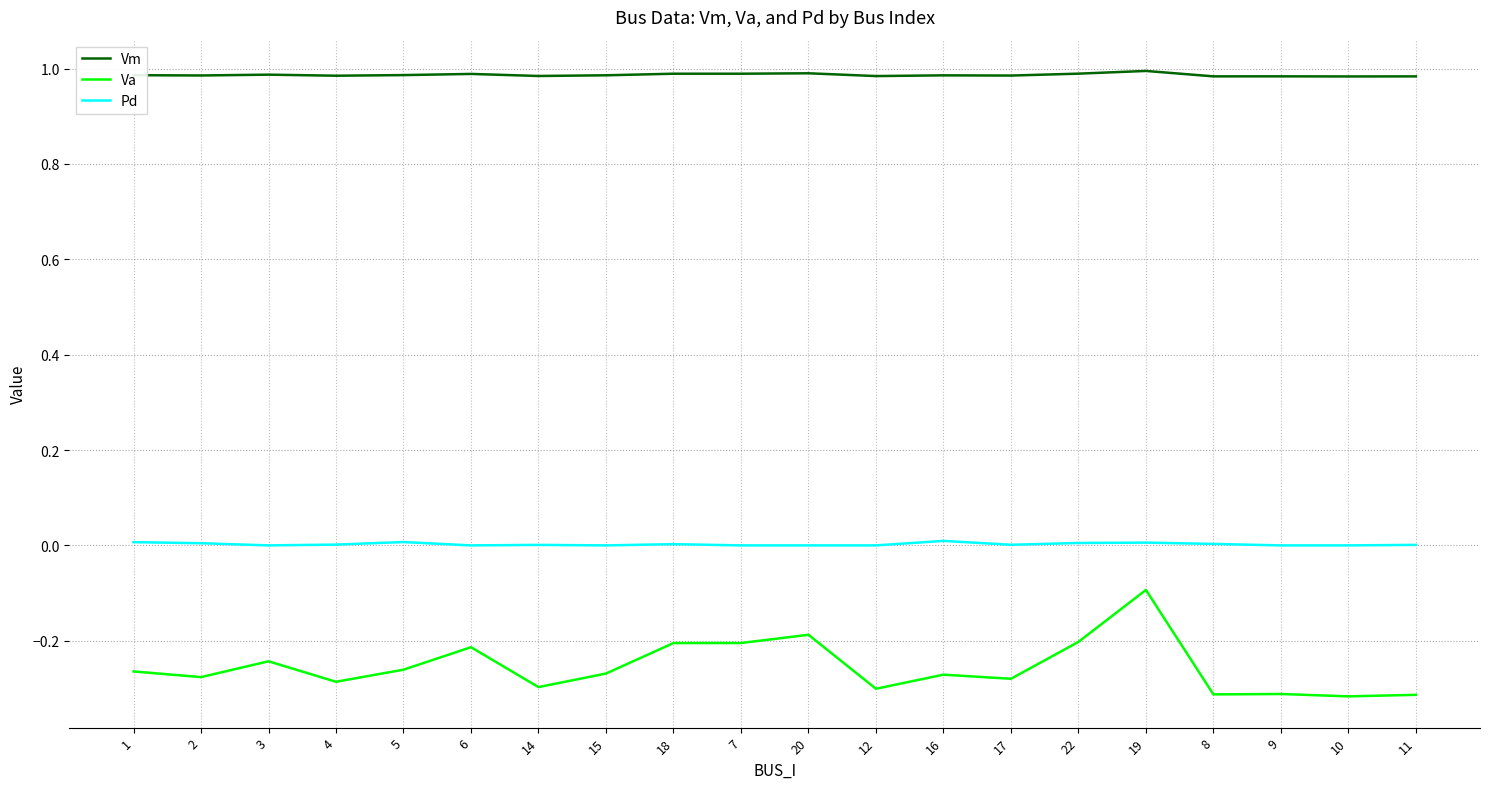

List the series in order of their peak value, lowest first.

Va, Pd, Vm